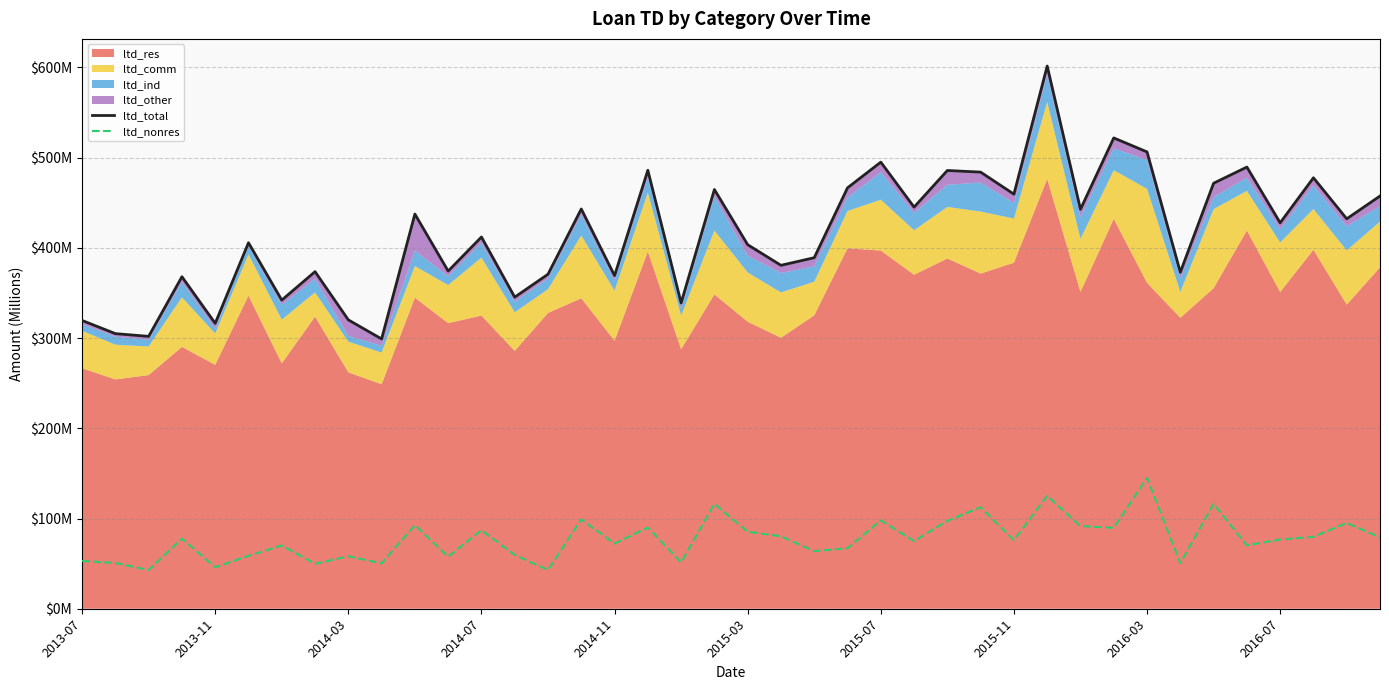

Does the chart display data point markers on the line(s)?

No